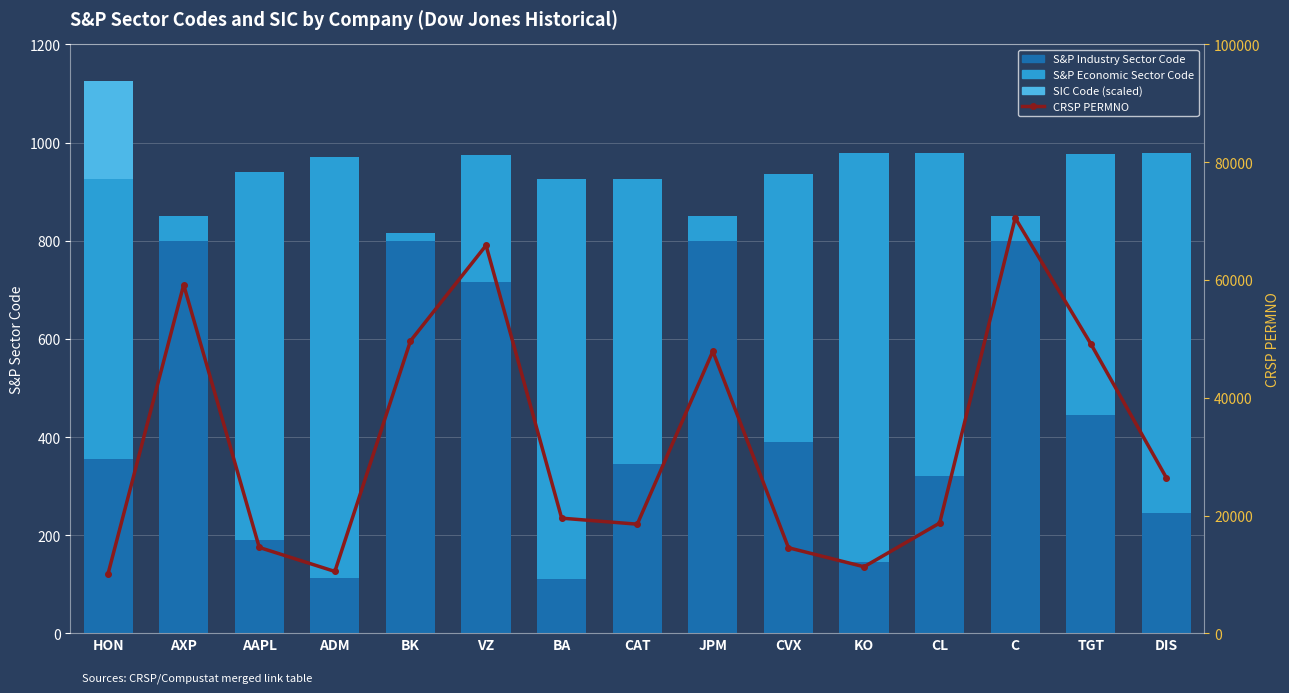

List the series in order of their peak value, lowest first.

SIC Code (scaled), S&P Industry Sector Code, S&P Economic Sector Code, CRSP PERMNO